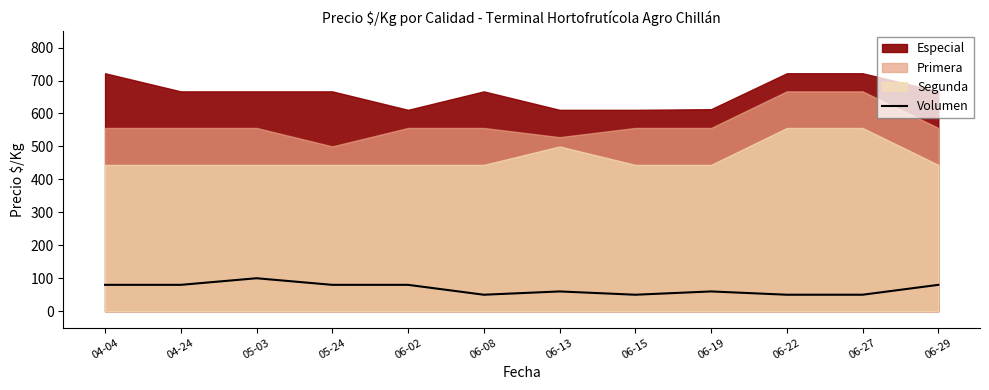

The value at 06-13 is 60. True or false?

True